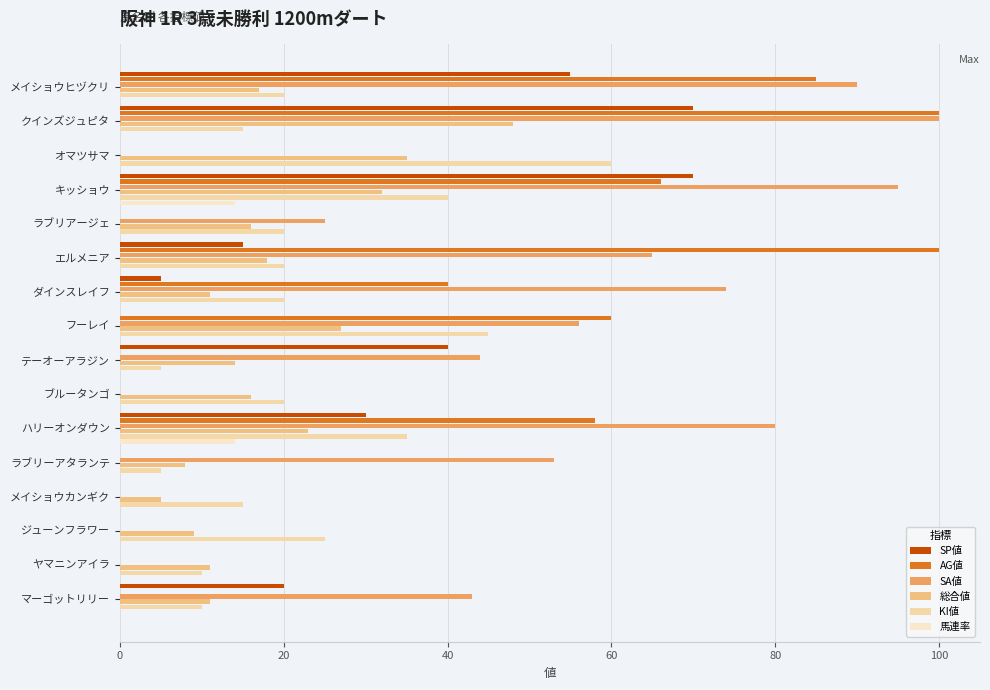

Count the number of categories in the chart.

16